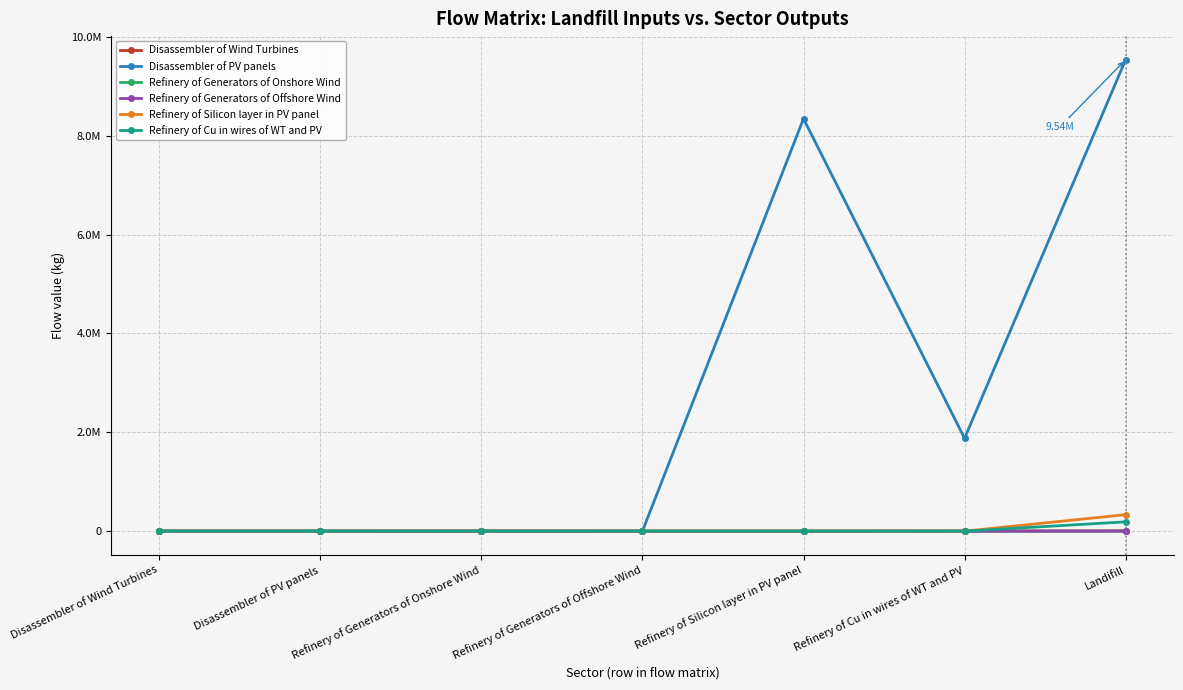

Rank the series at Refinery of Silicon layer in PV panel from highest to lowest value.

Disassembler of PV panels, Disassembler of Wind Turbines, Refinery of Generators of Onshore Wind, Refinery of Generators of Offshore Wind, Refinery of Silicon layer in PV panel, Refinery of Cu in wires of WT and PV